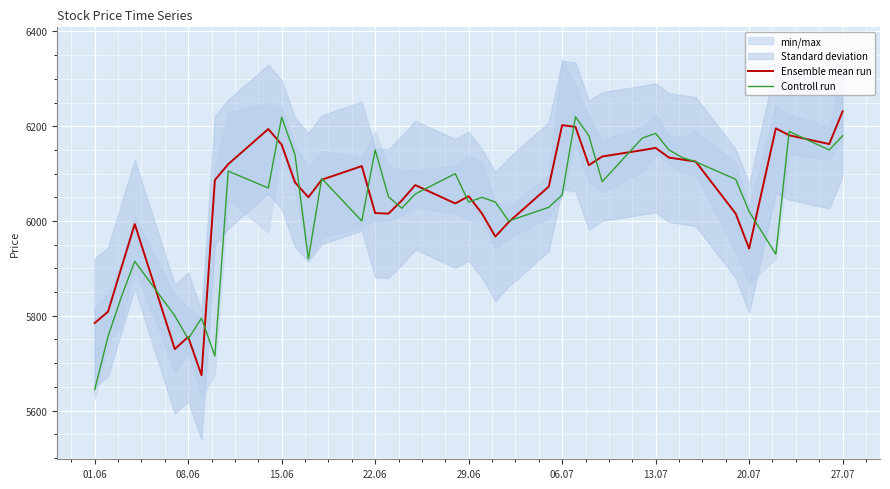

What is the minimum value for Controll run?

5644.0